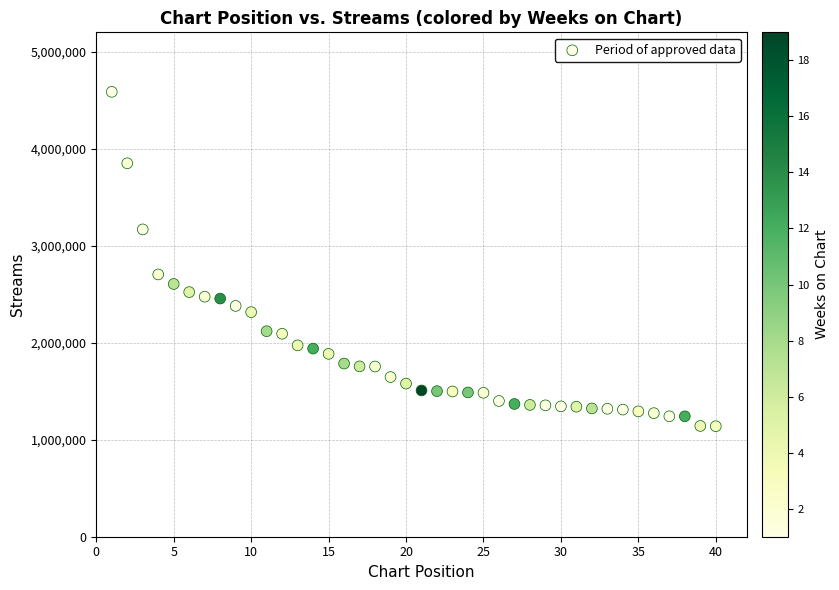

What Y value in the scatter plot is closest to 2862710?

2703880